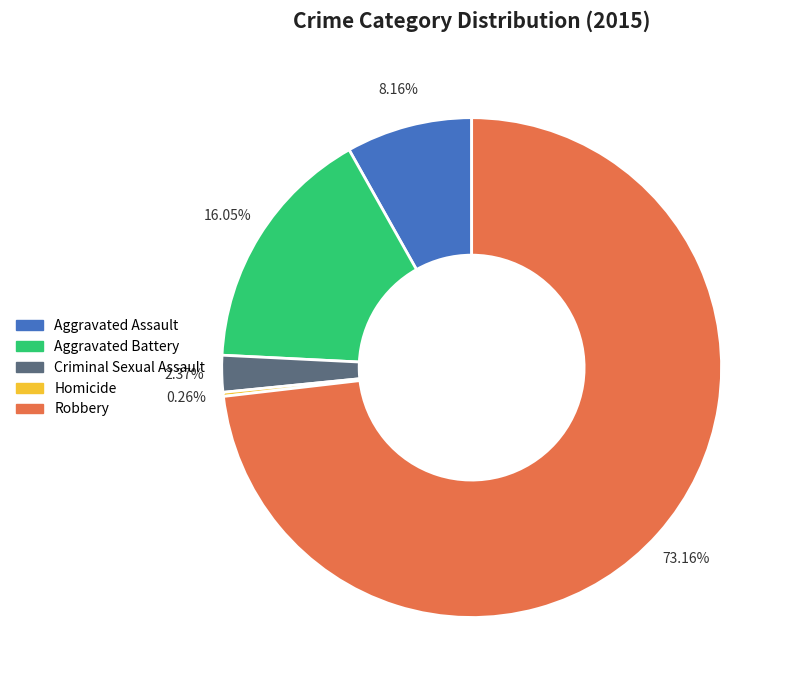

True or false: Criminal Sexual Assault accounts for 11% of the total.

False